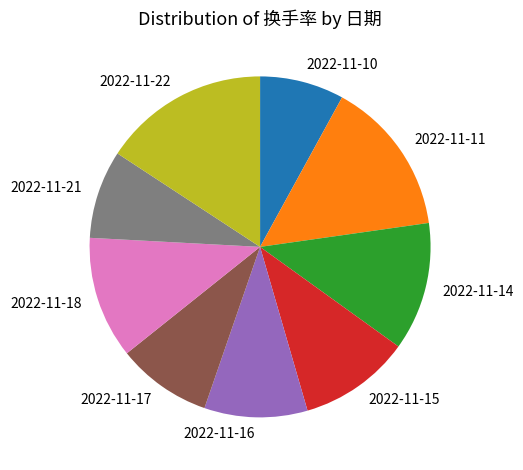

Combined, do 2022-11-17 and 2022-11-15 account for over 50%?

No